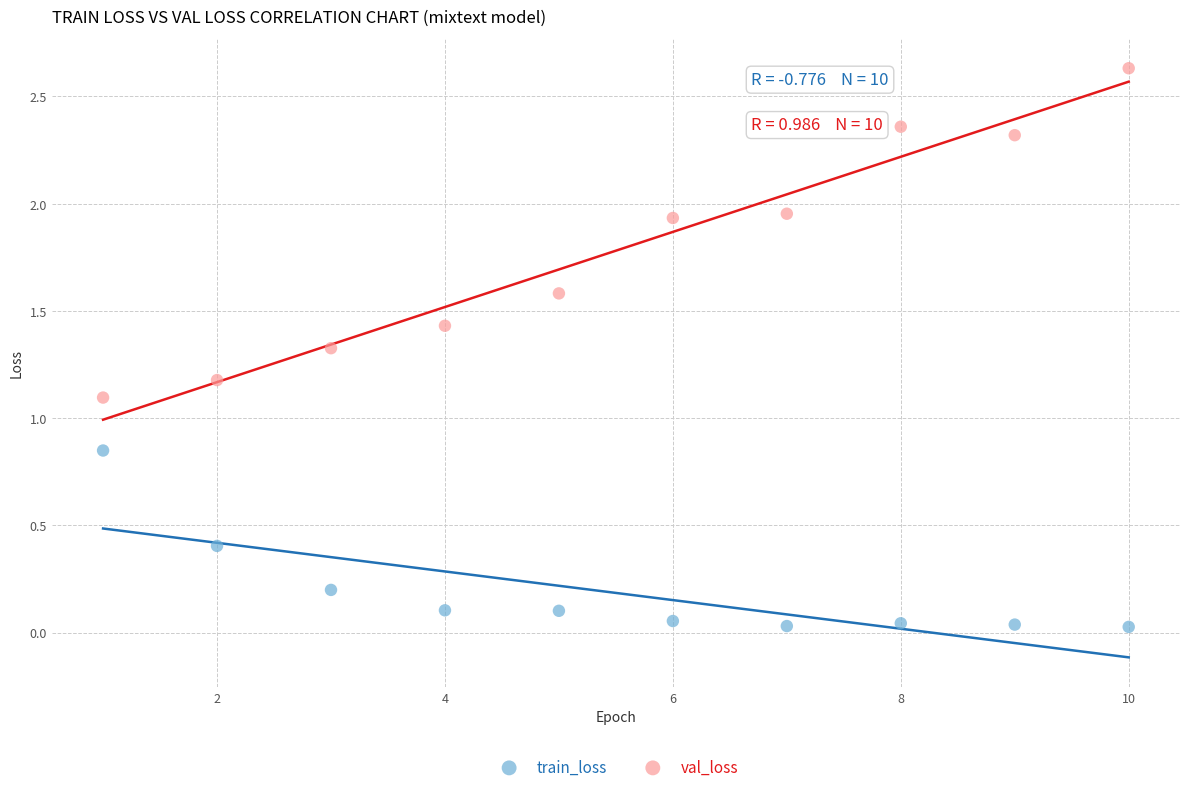

Across all data points, what is the range of X values (max minus min)?

9.0